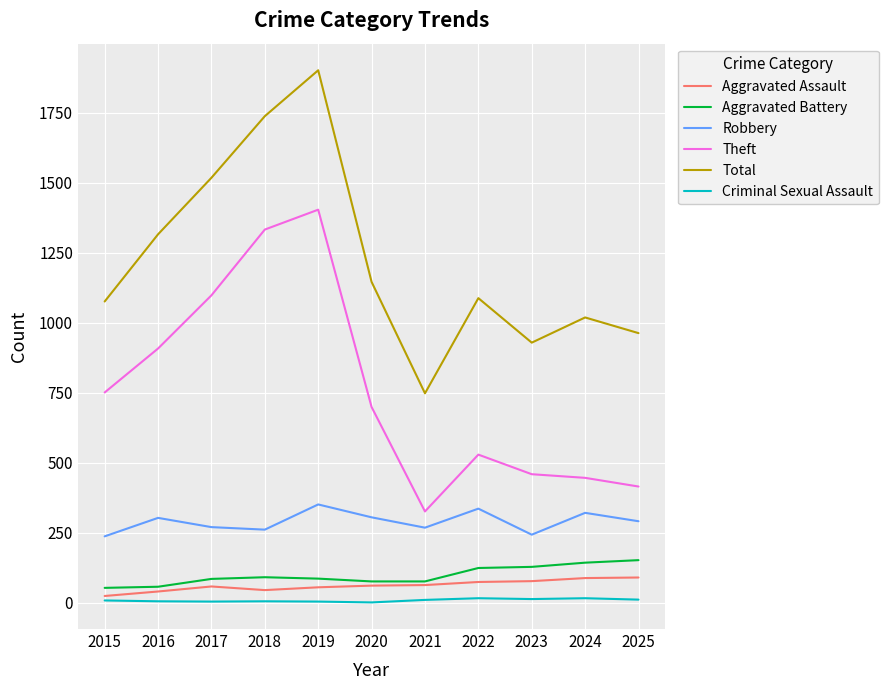

What is the total value across all series at 2018?

3473